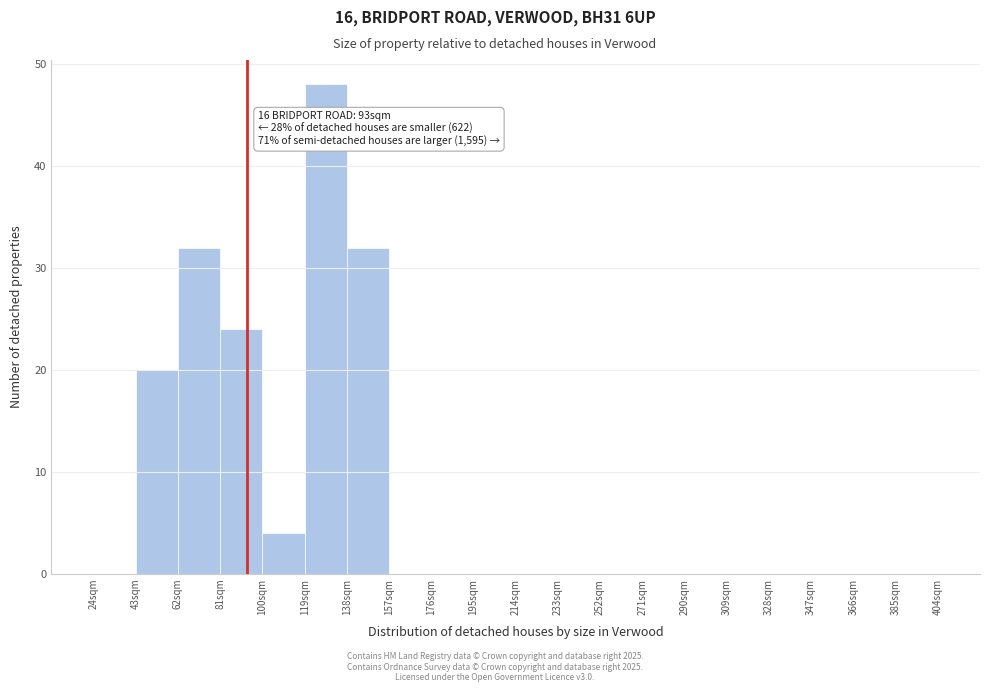

Which range on the x-axis has the tallest bar?

119 to 138